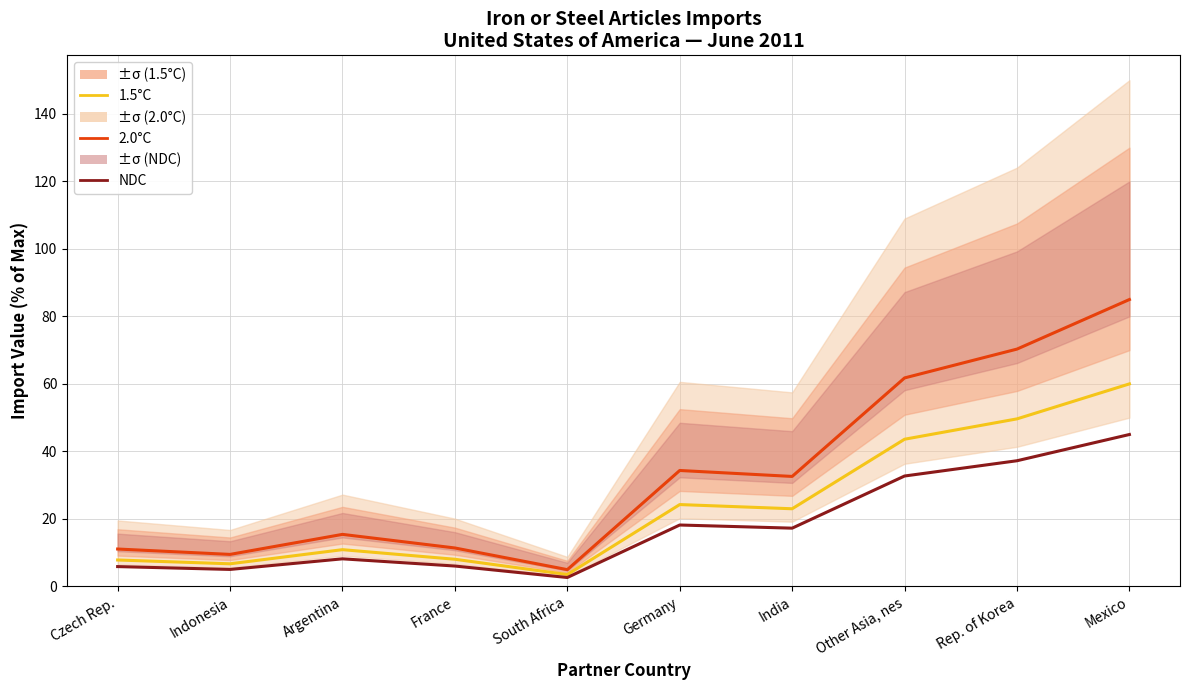

Between South Africa and Czech Rep., which is larger?

Czech Rep.